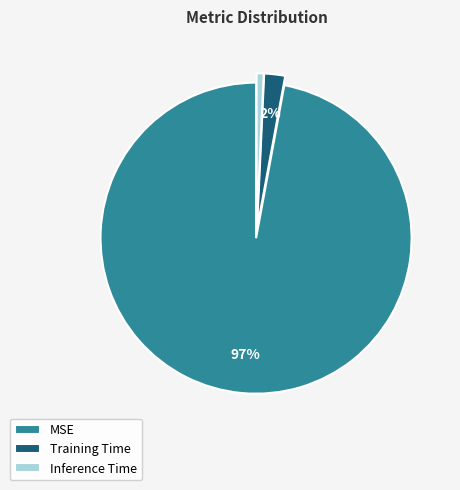

To the nearest percent, what is the difference between the largest and smallest slice percentages?

96%